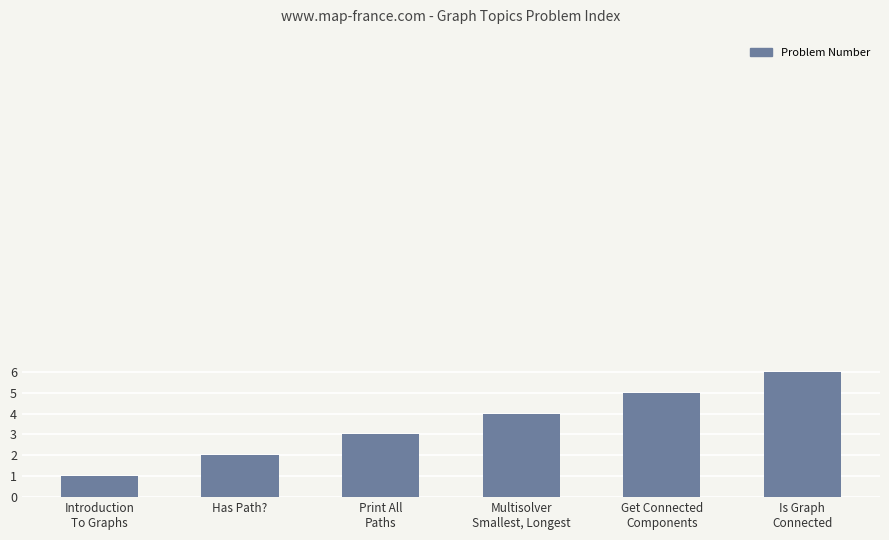

What is the value of the 4th bar from the left?

4